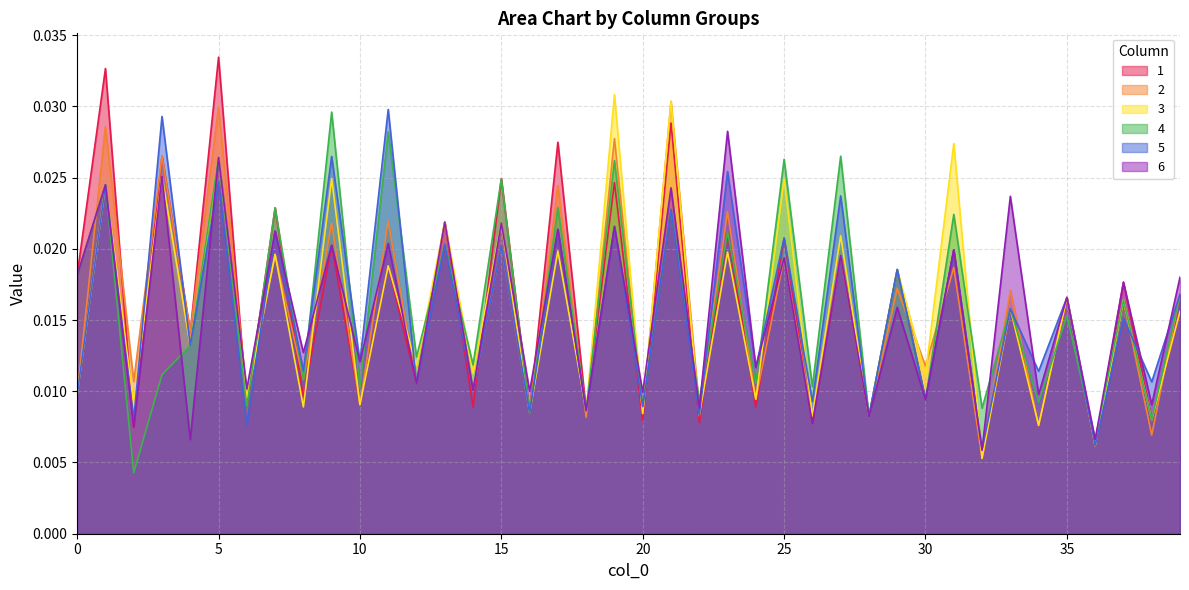

True or false: 2 and 3 cross at least once.

True